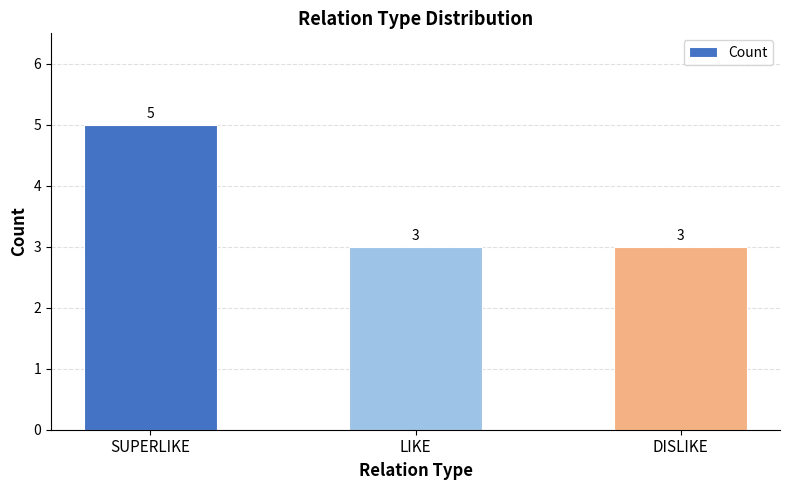

True or false: the data shows 4 at LIKE.

False